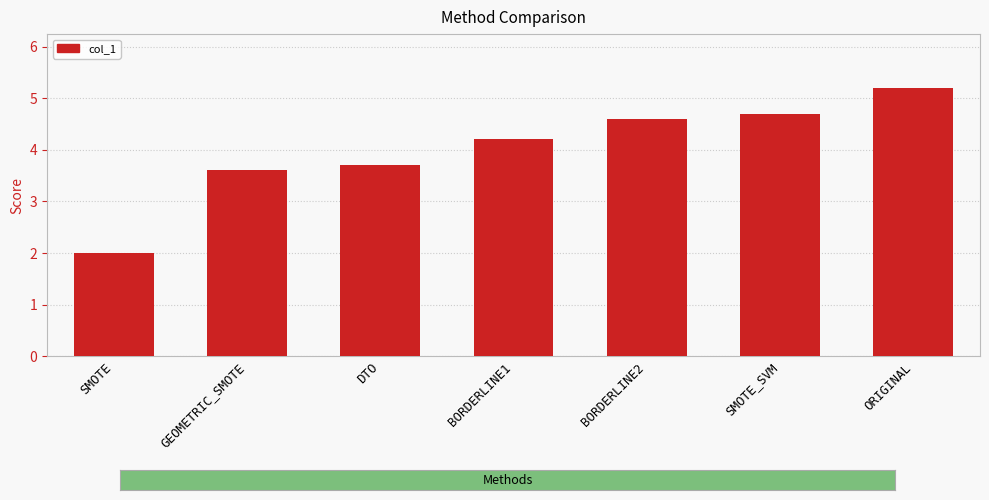

The chart shows a value of 0.8 at GEOMETRIC_SMOTE. True or false?

False